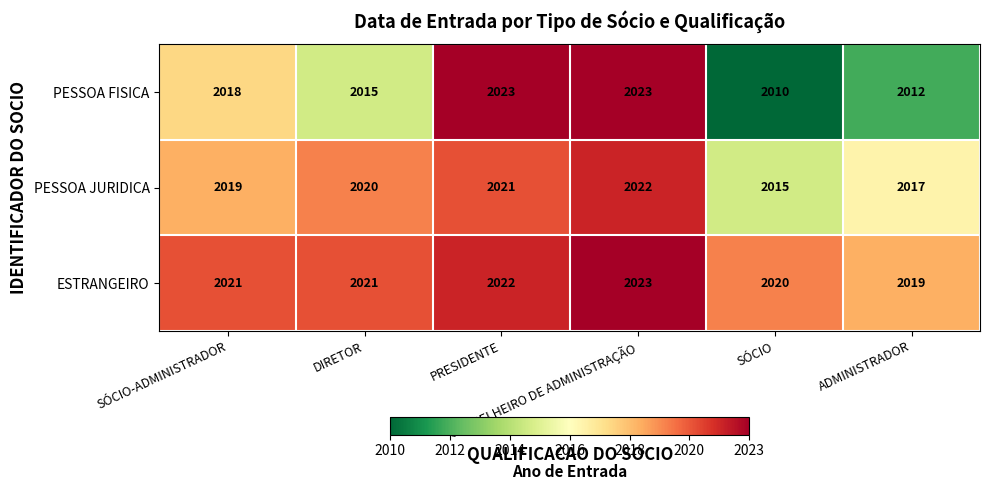

List the series in order of their overall mean, highest first.

ESTRANGEIRO, PESSOA JURIDICA, PESSOA FISICA